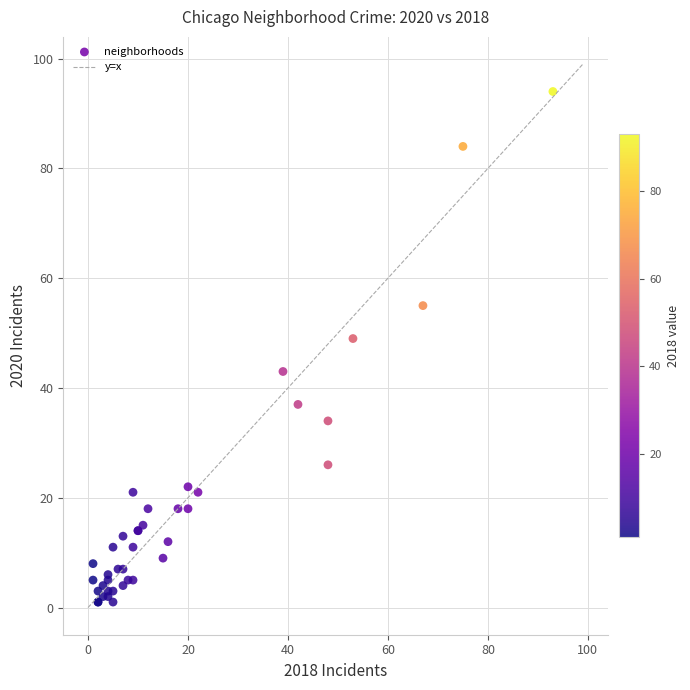

What Y value in the scatter plot is closest to 47?

49